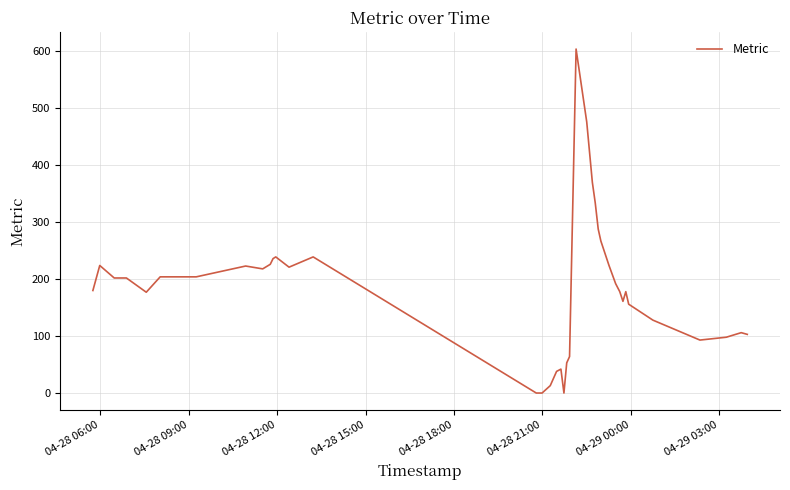

What is the difference between the maximum and minimum values?

604